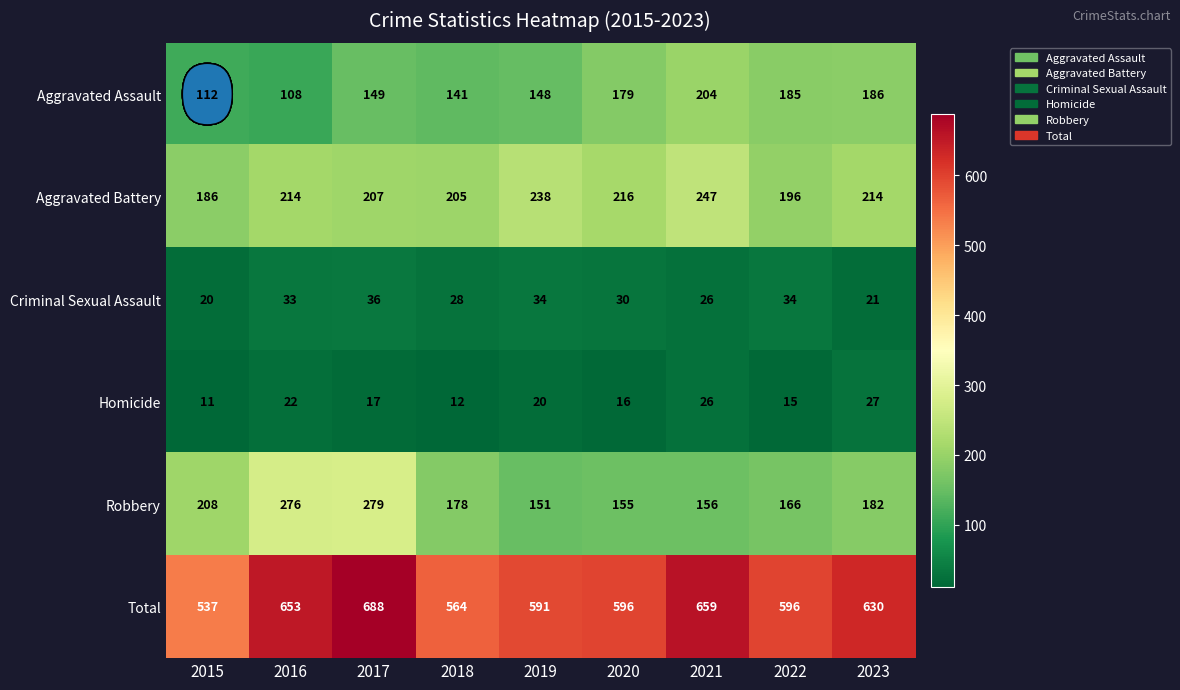

Rank the series by their maximum value, from lowest to highest.

Homicide, Criminal Sexual Assault, Aggravated Assault, Aggravated Battery, Robbery, Total